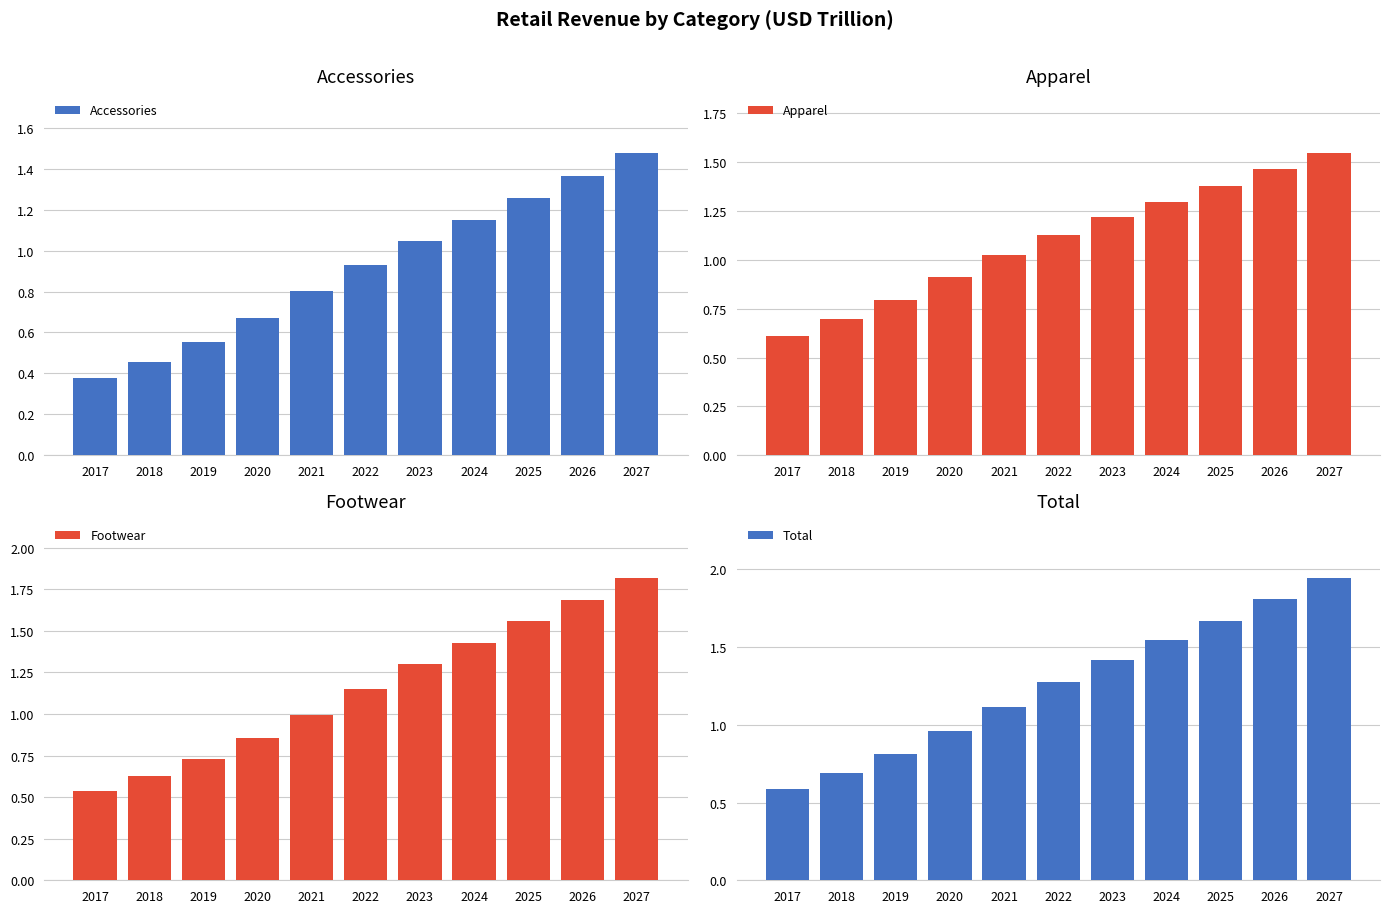

The value of Accessories at 2021 is 0.8. True or false?

True